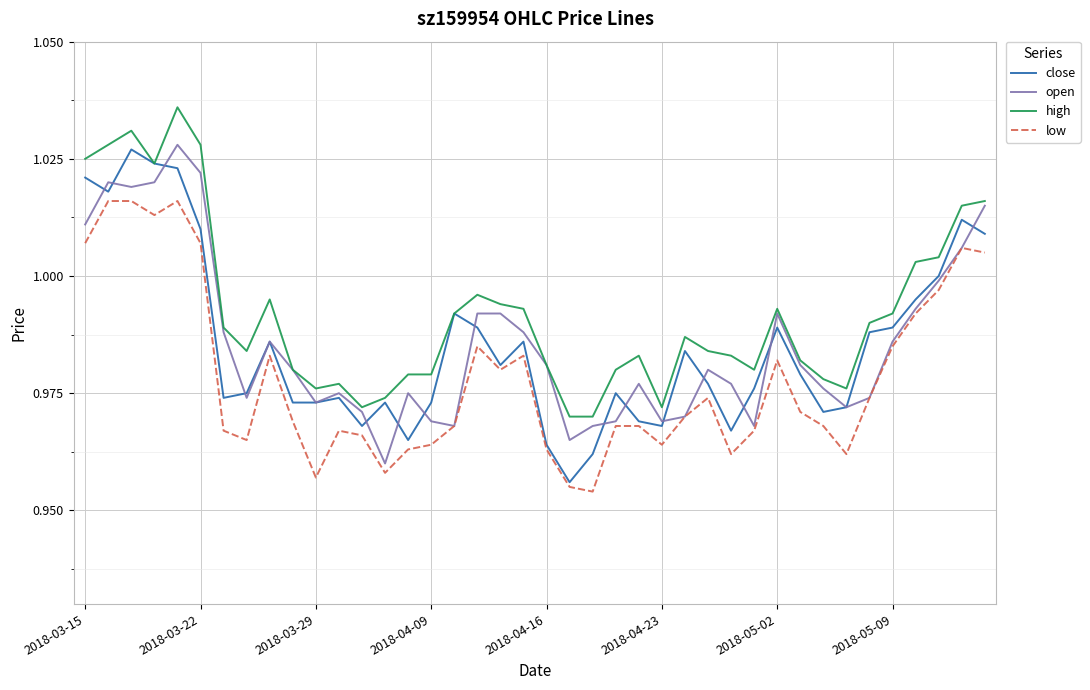

True or false: high and low cross at least once.

False